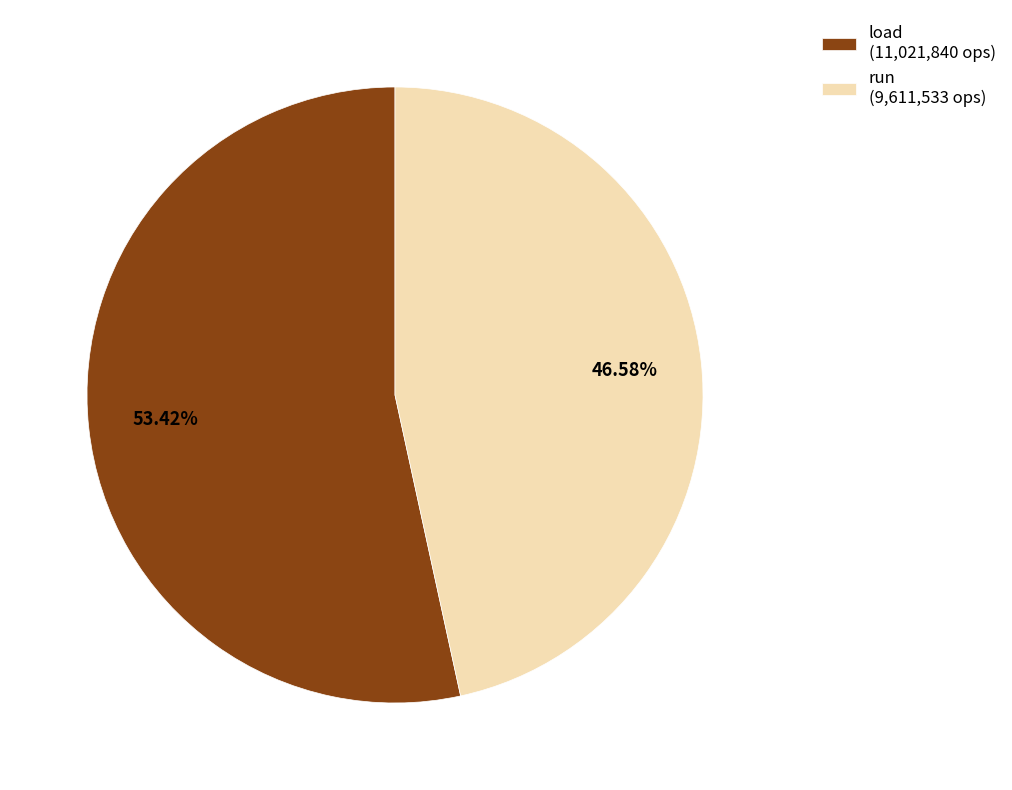

To the nearest percent, what percentage of the pie is run?

47%